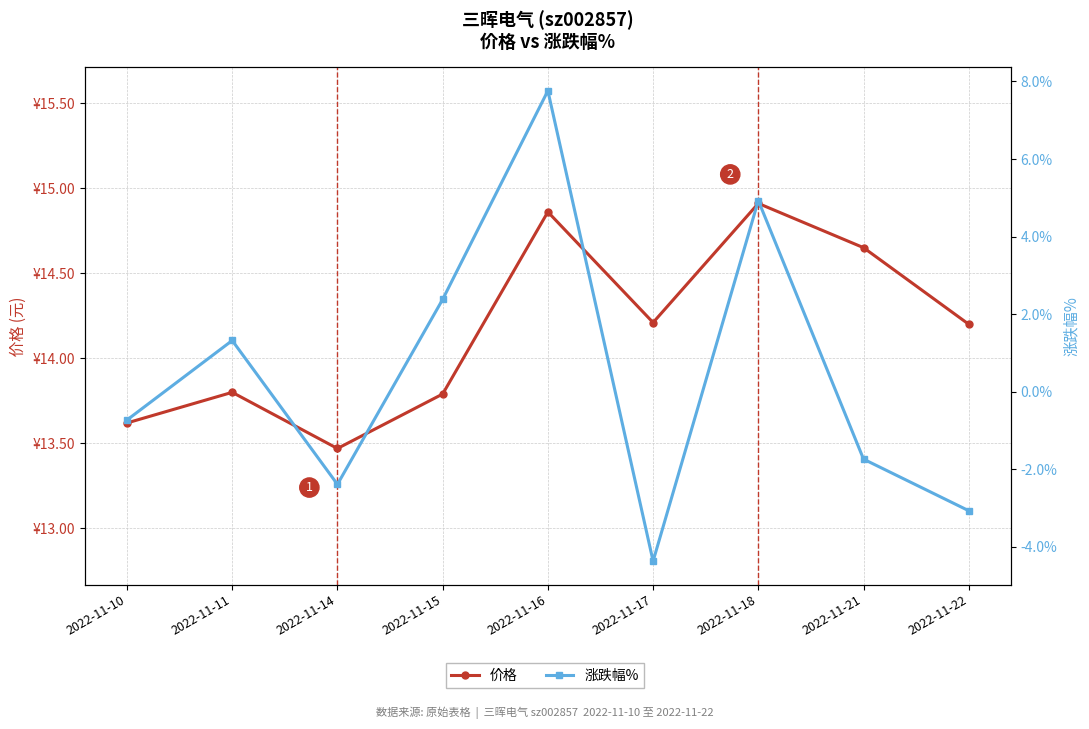

What is the sum of the 涨跌幅% values at 2022-11-22 and 2022-11-11?

-1.7